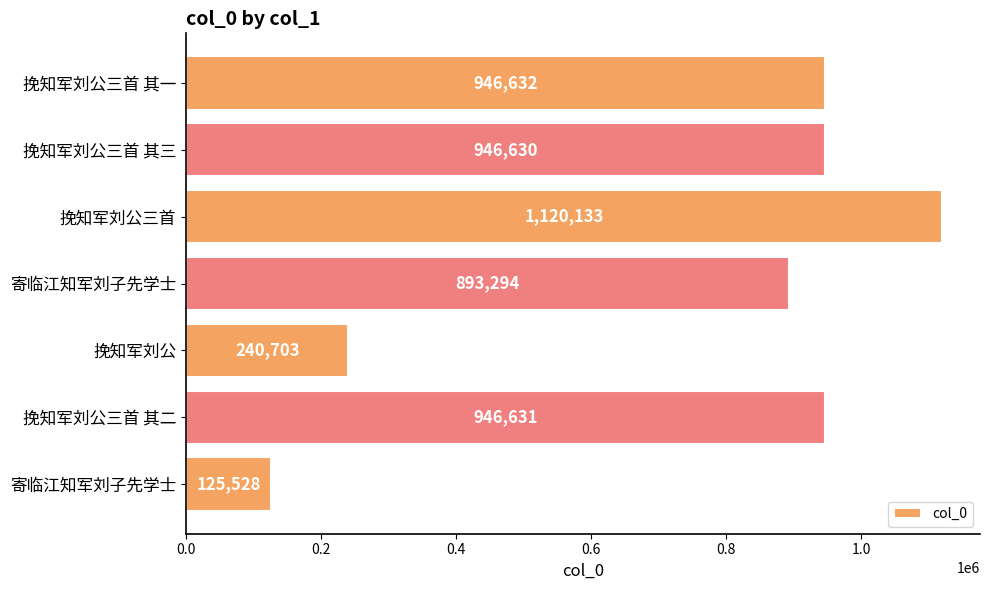

How many data points does each series have?

7